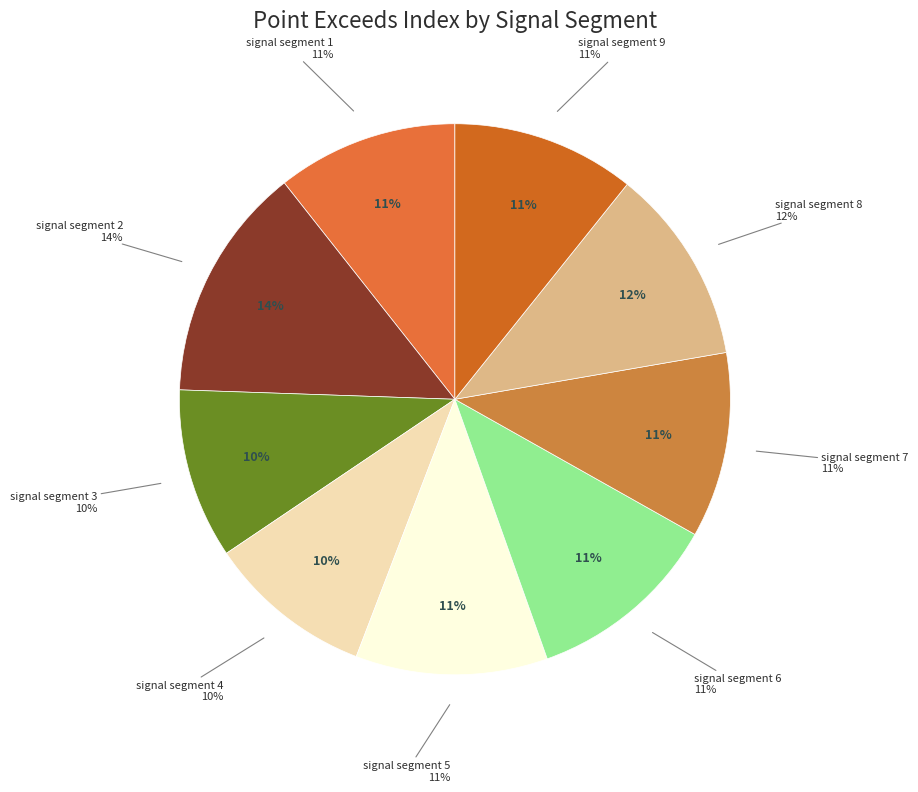

True or false: signal segment 6 accounts for 11% of the total.

True